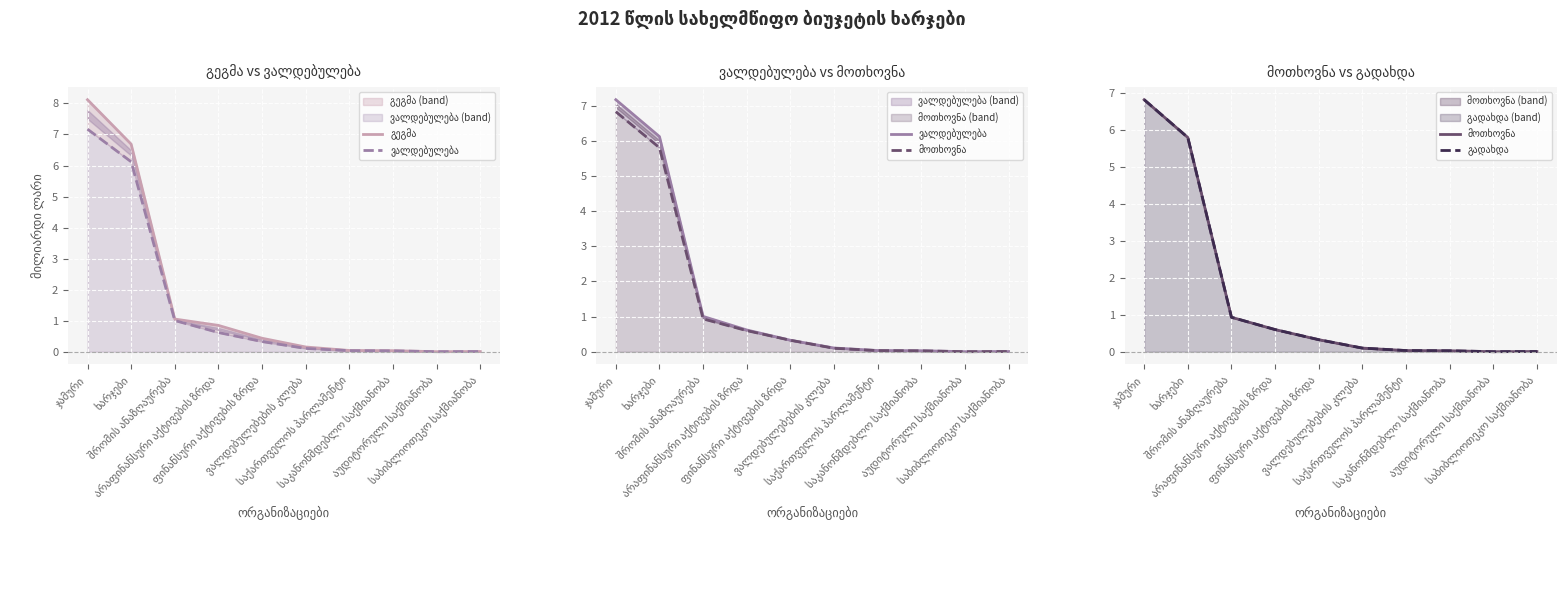

Which series has the largest total across all categories?

გეგმა